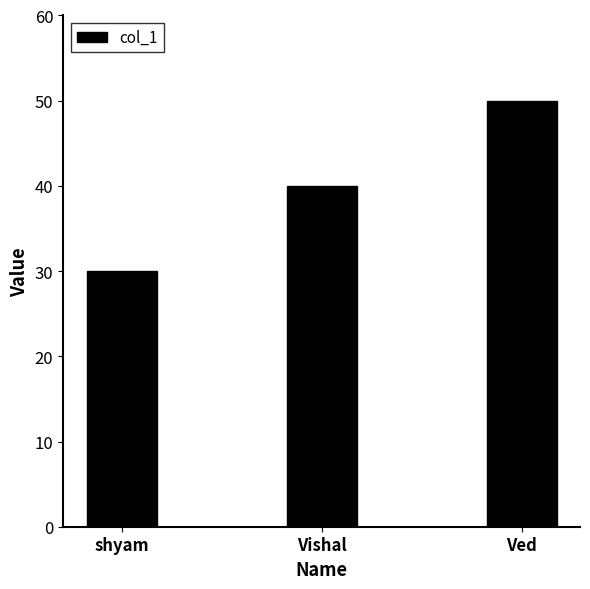

Which category has the highest value across all series?

Ved